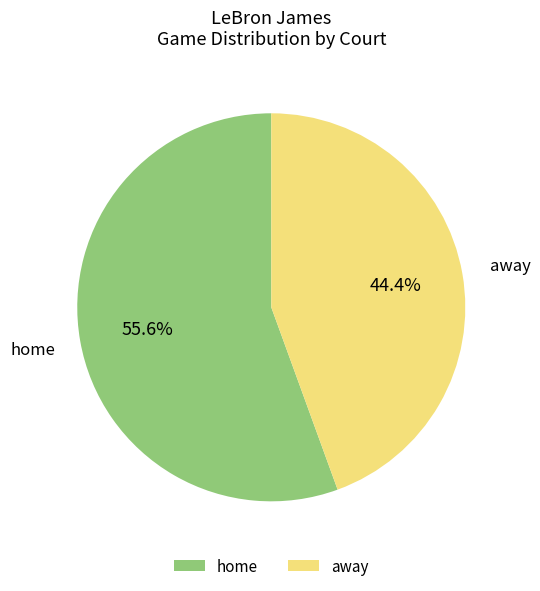

The away slice represents 44% of the pie. True or false?

True